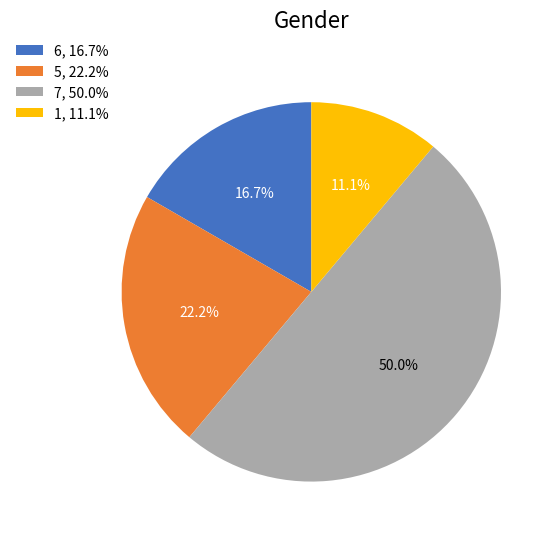

Which category has the smallest portion of the pie?

1